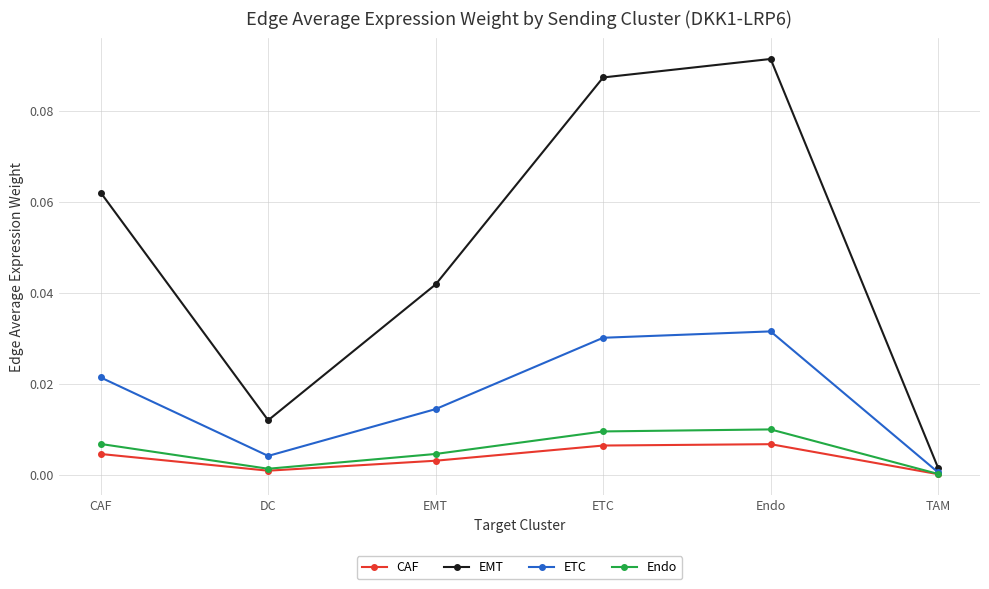

Between CAF and EMT, which series saw the biggest shift?

EMT